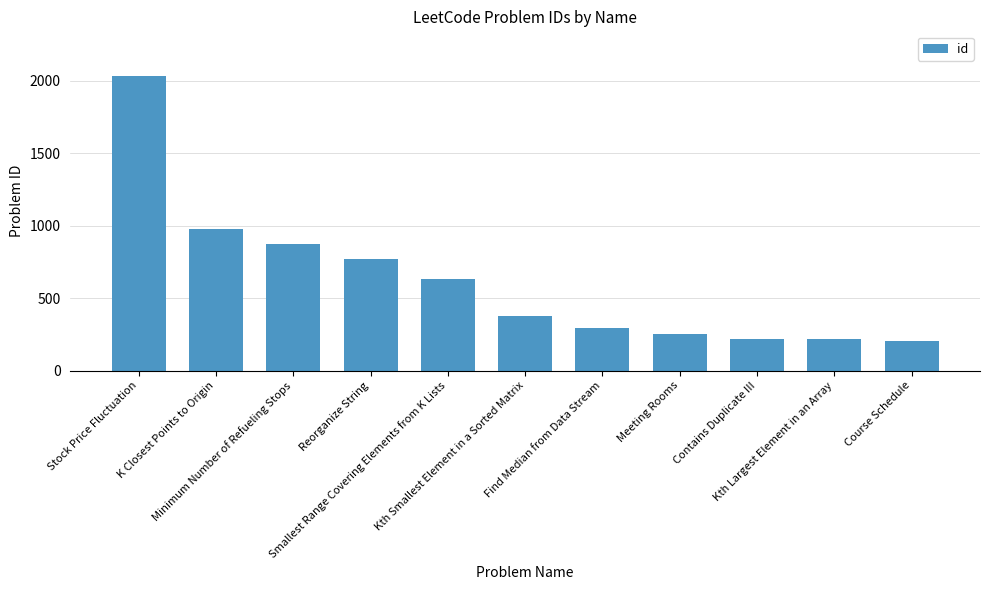

How many values are below 378?

5